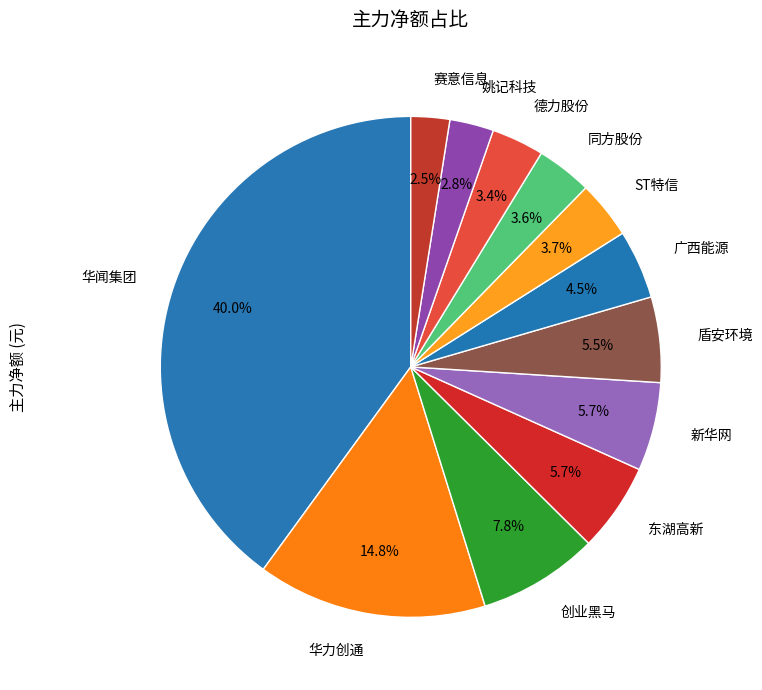

True or false: 华闻集团 accounts for 48% of the total.

False